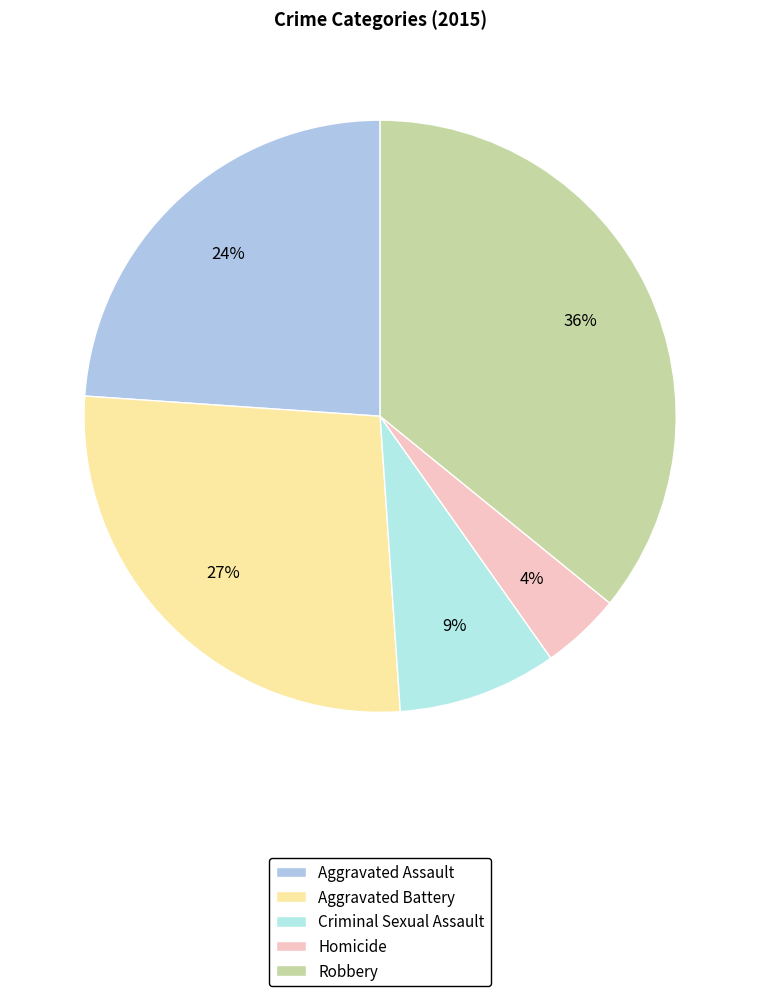

The Aggravated Battery slice represents 27% of the pie. True or false?

True